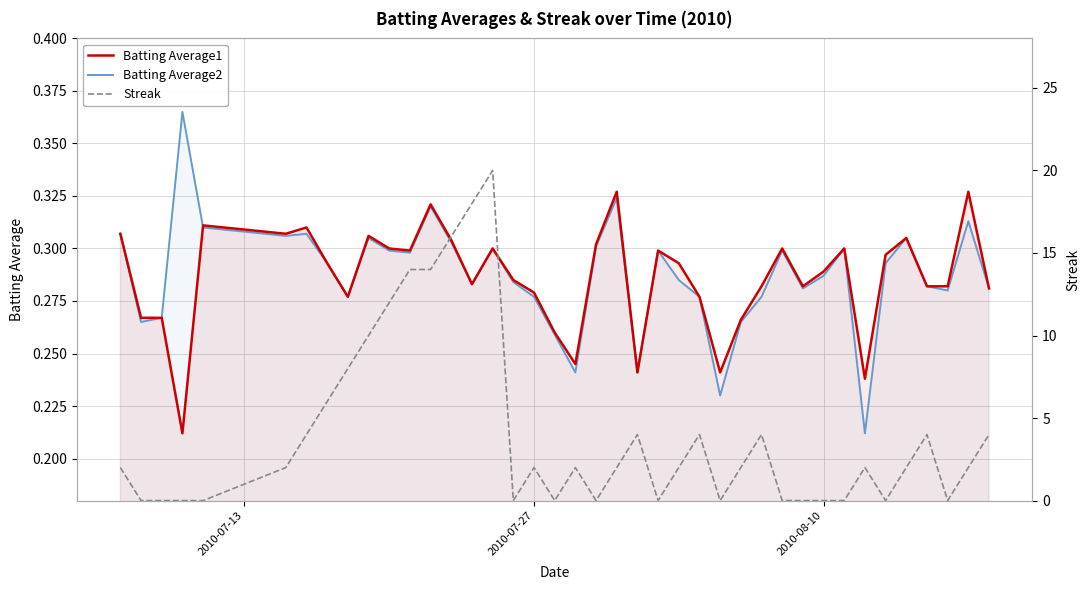

In Streak, how many points are lower than both neighbors (excluding endpoints)?

7